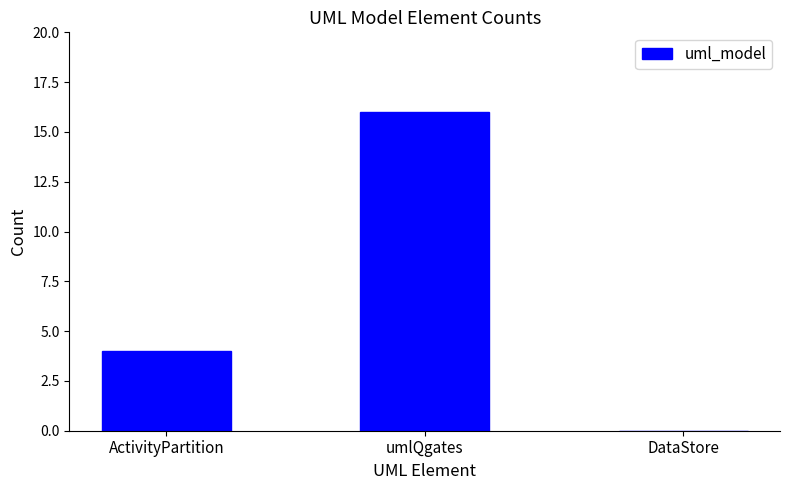

Where is the data nearest to the value 8?

ActivityPartition